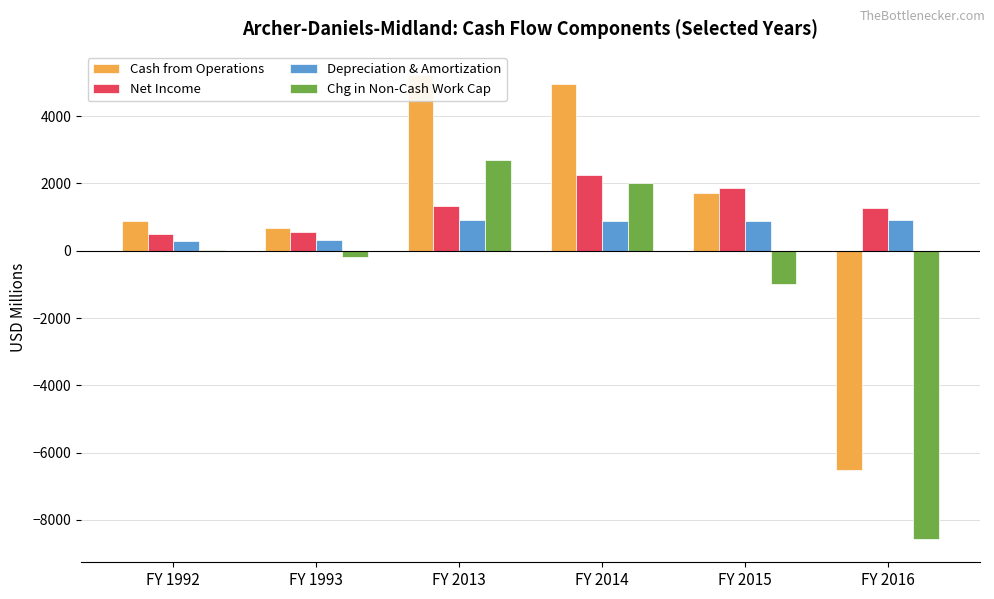

Is the value of Chg in Non-Cash Work Cap at FY 2013 greater than the value of Cash from Operations at FY 2016?

Yes